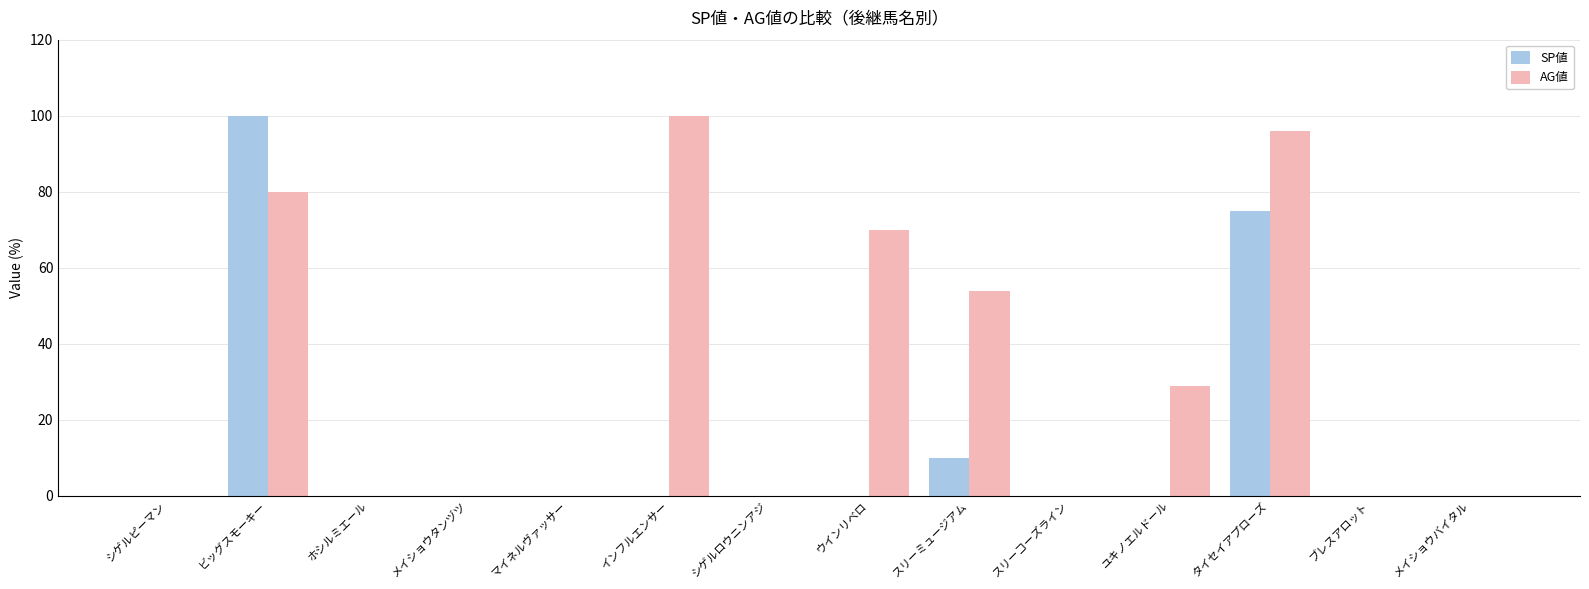

What is the sum of all AG値 values?

429